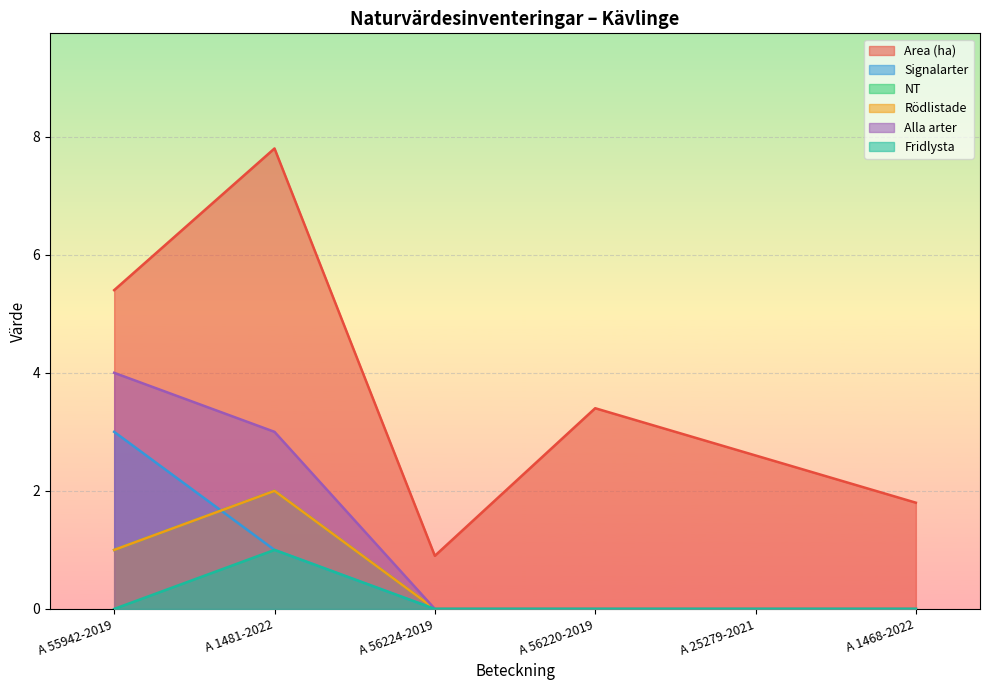

What is the difference between the maximum and second lowest values in the Area (ha) series?

6.0